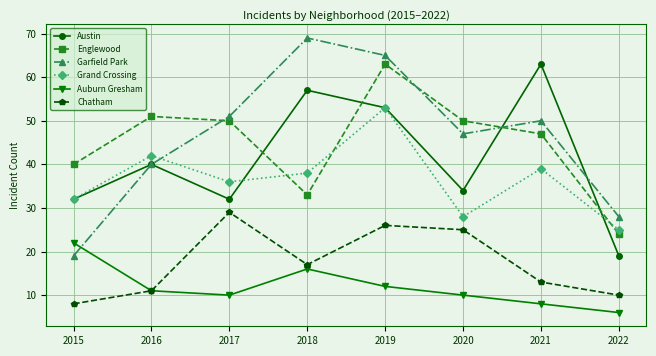

True or false: Garfield Park and Englewood intersect in this chart.

True